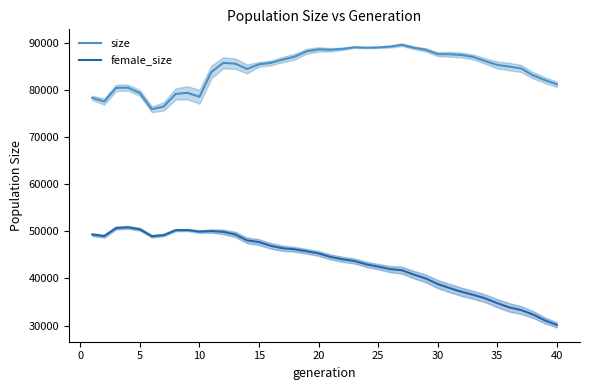

Does the chart have visible grid lines?

No